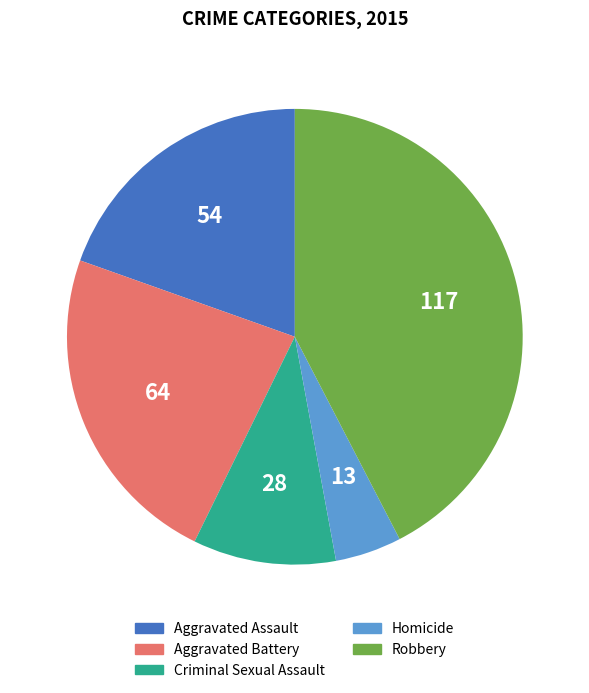

Does Criminal Sexual Assault account for over 50% of the chart?

No